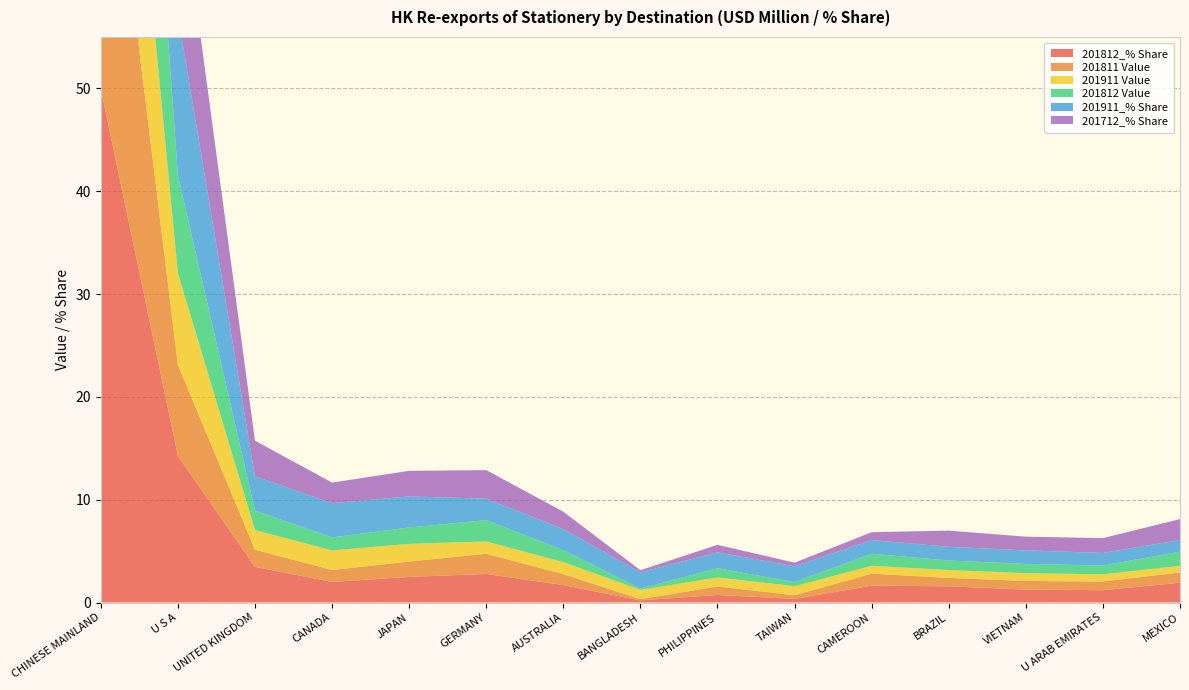

Reading right to left, list all the values displayed in this chart.

201812_% Share: 1.9	1.2	1.3	1.6	1.6	0.4	0.7	0.2	1.7	2.8	2.5	2.0	3.5	14.3	49.9
201811 Value: 1.0	0.8	0.8	0.8	1.2	0.4	0.8	0.1	1.1	2.0	1.5	1.2	1.7	8.8	34.3
201911 Value: 0.6	0.7	0.8	0.8	0.8	0.9	0.9	0.9	1.2	1.2	1.7	1.9	1.9	8.9	25.8
201812 Value: 1.4	0.9	0.9	0.9	1.2	0.4	0.9	0.1	1.2	2.1	1.6	1.3	1.9	9.5	35.8
201911_% Share: 1.1	1.2	1.3	1.3	1.3	1.5	1.5	1.6	2.0	2.1	3.0	3.3	3.3	15.6	45.2
201712_% Share: 2.0	1.4	1.3	1.6	0.8	0.4	0.7	0.2	1.7	2.8	2.5	2.0	3.5	14.3	43.8